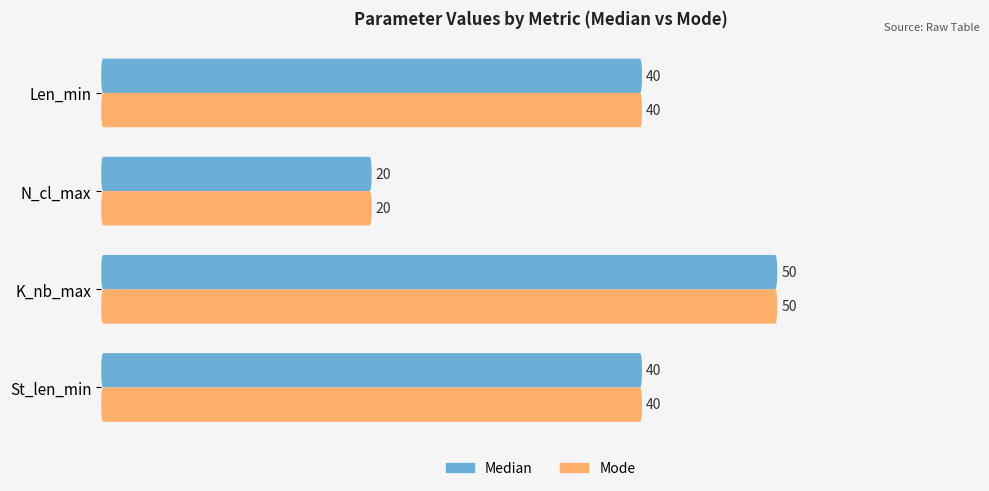

At how many categories does at least one series exceed 30?

3